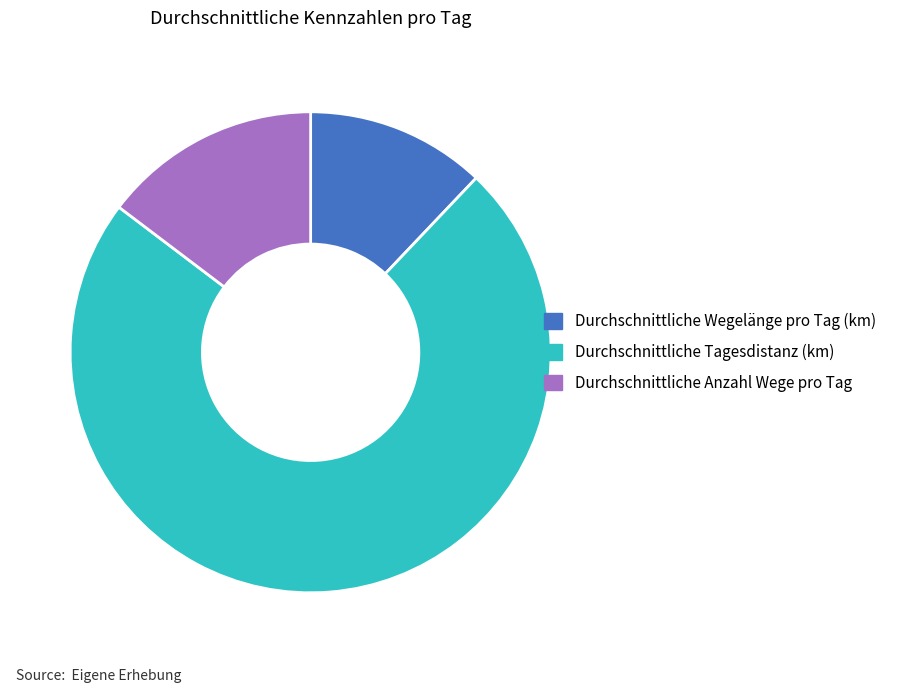

Is the sum of Durchschnittliche Wegelänge pro Tag (km) and Durchschnittliche Tagesdistanz (km) greater than half?

Yes